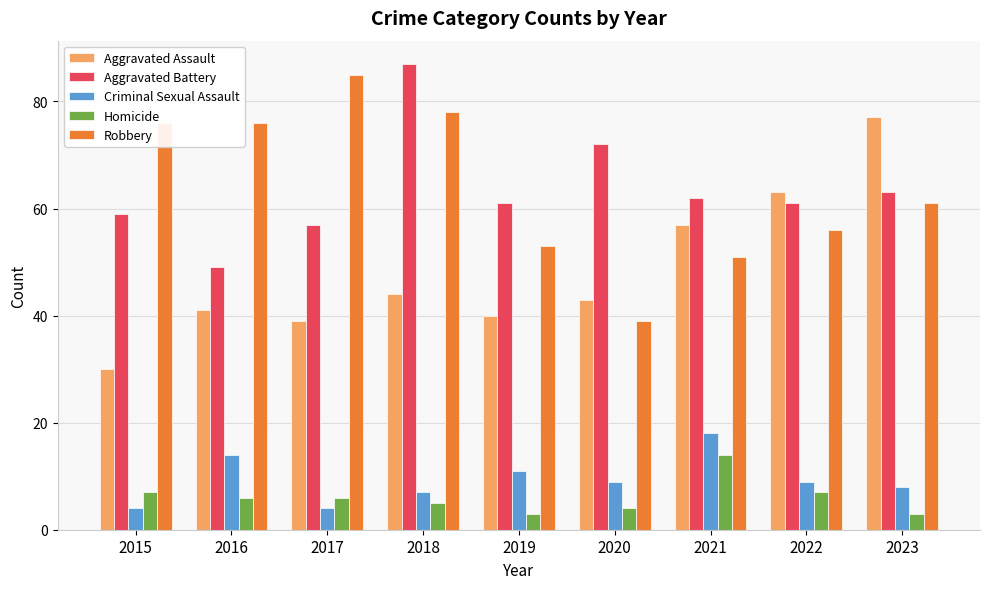

What is the sum of all Robbery values?

575